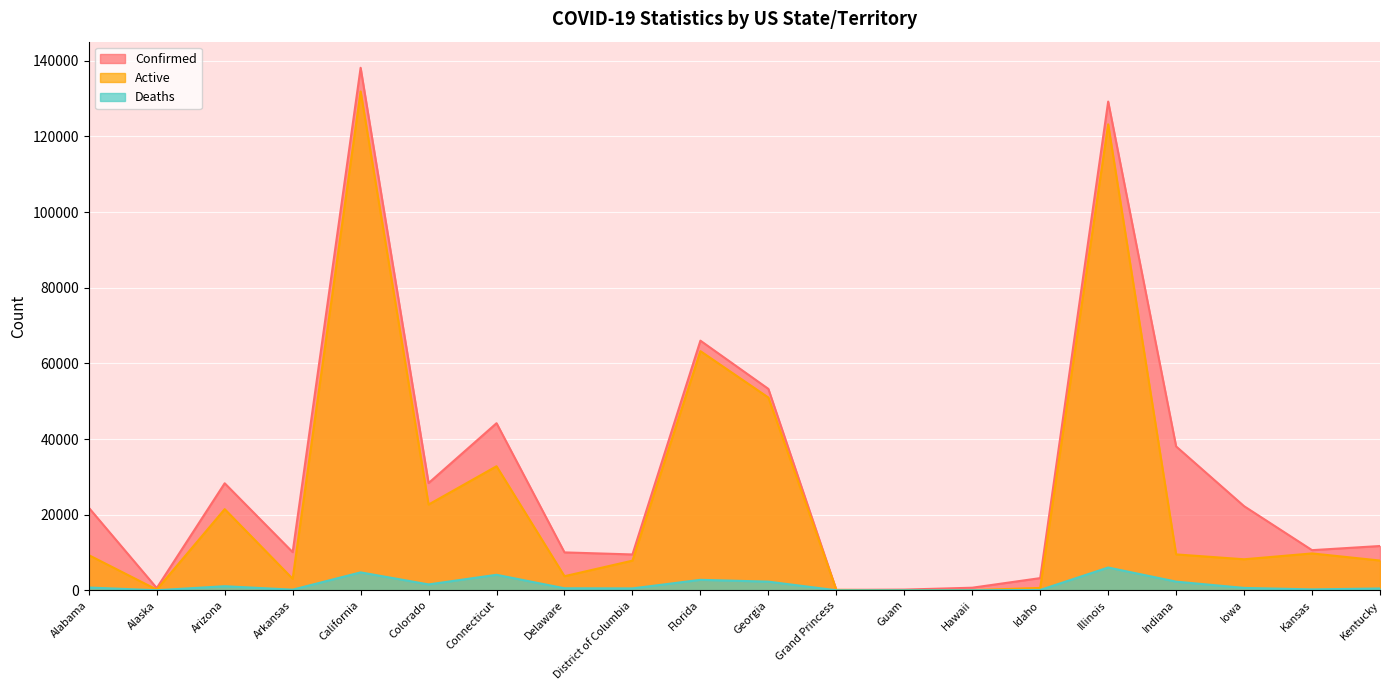

True or false: Active has a value of 11595 at Colorado.

False